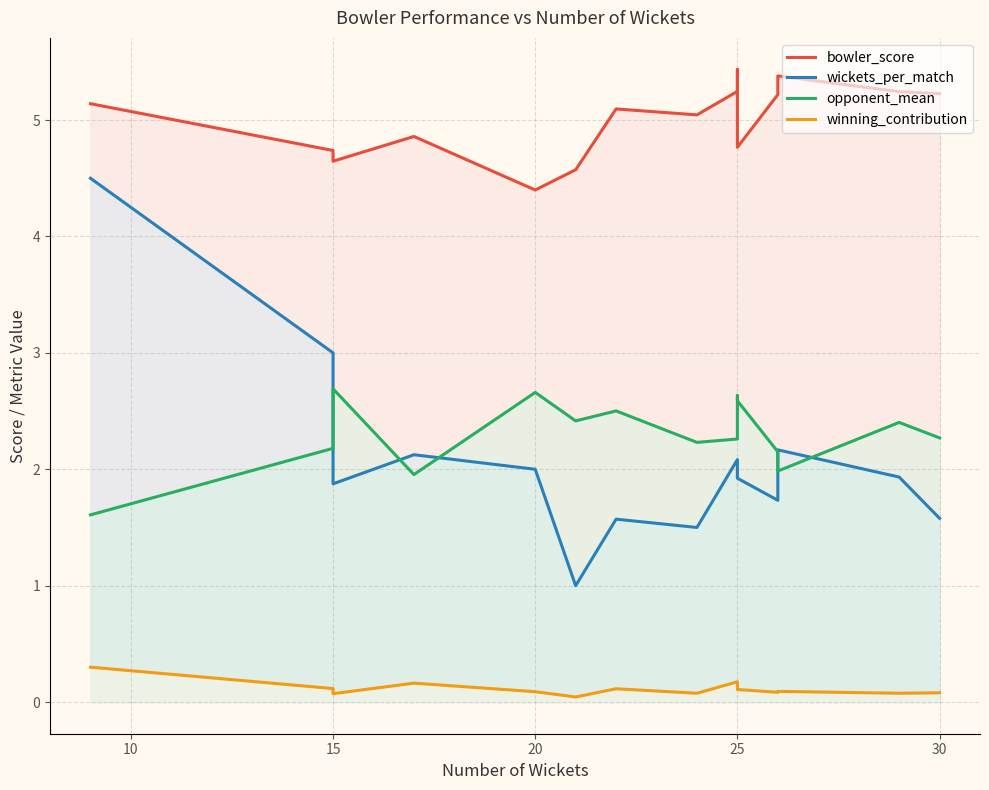

Rank the series at 25 from highest to lowest value.

bowler_score, opponent_mean, wickets_per_match, winning_contribution